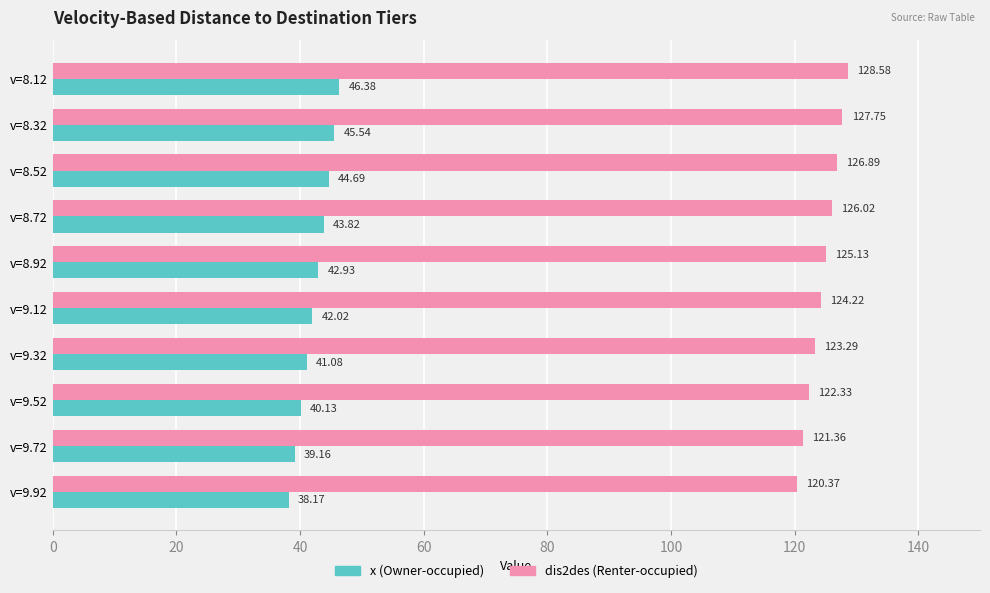

List the series in order of their peak value, highest first.

dis2des (Renter-occupied), x (Owner-occupied)